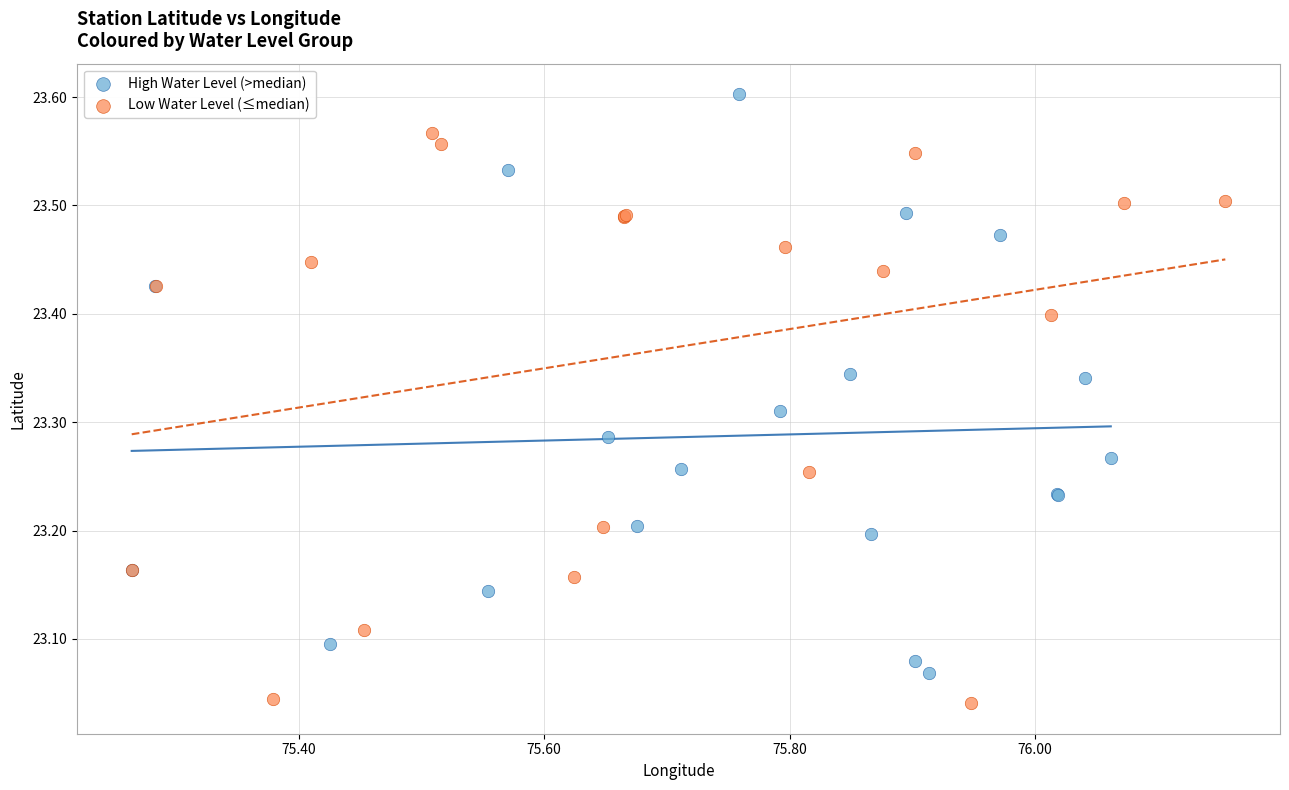

Which series reaches the minimum Y coordinate?

Low Water Level (≤median)